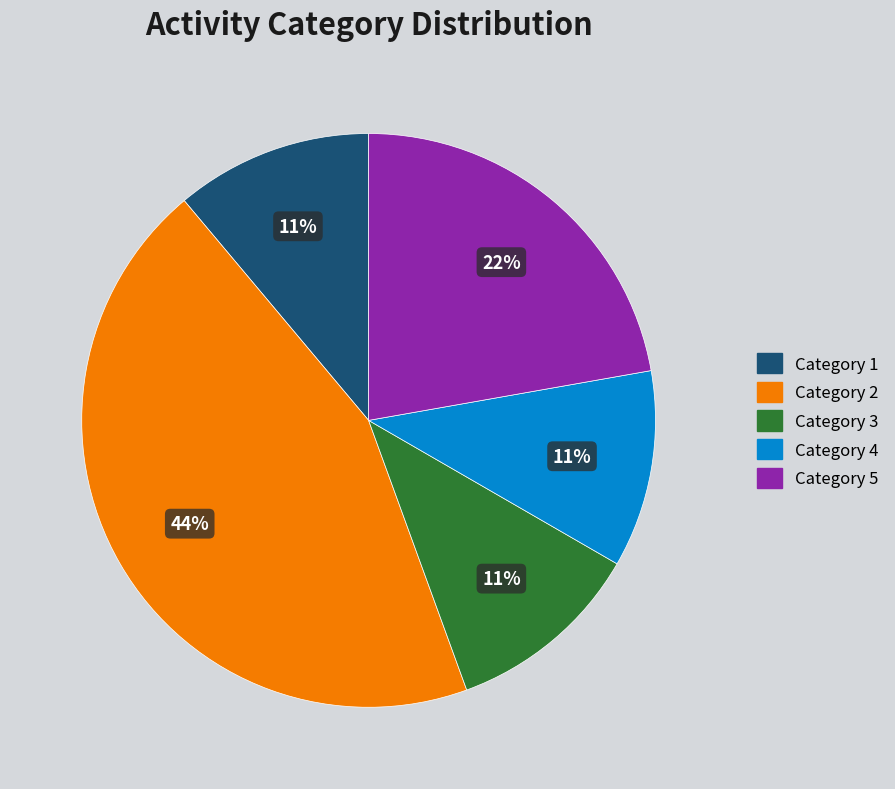

To the nearest percent, what percentage of the pie is Category 1?

11%